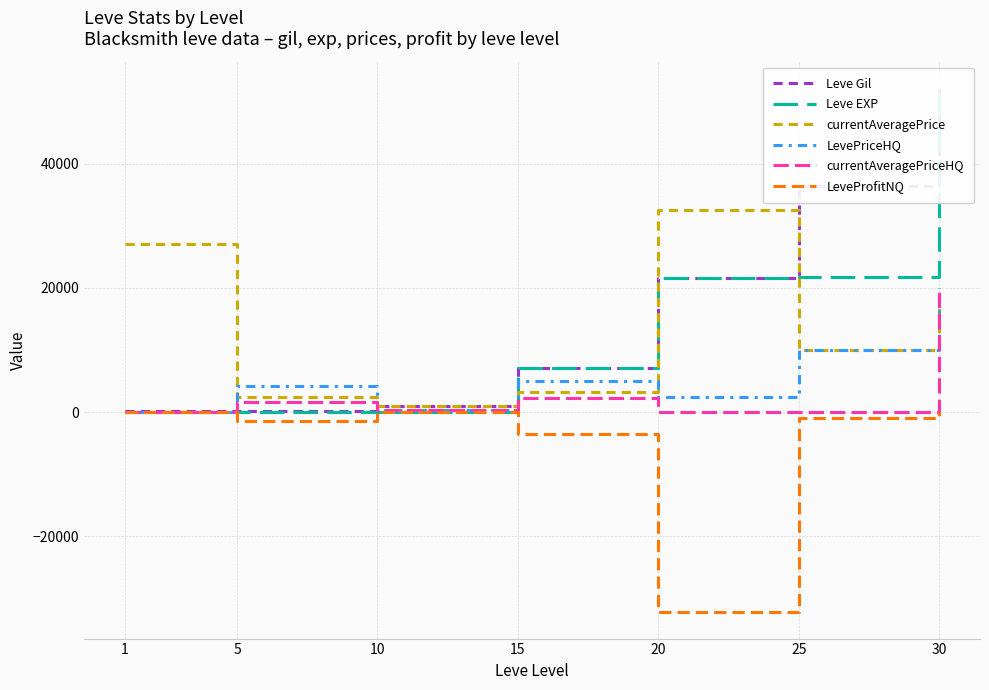

Does the chart have visible grid lines?

Yes